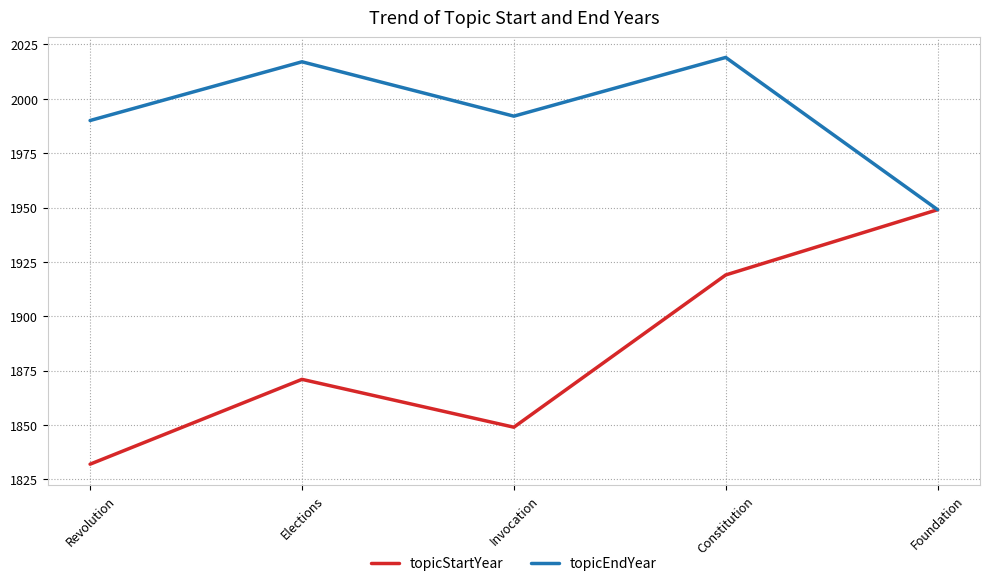

What is the minimum value shown in the chart?

1832